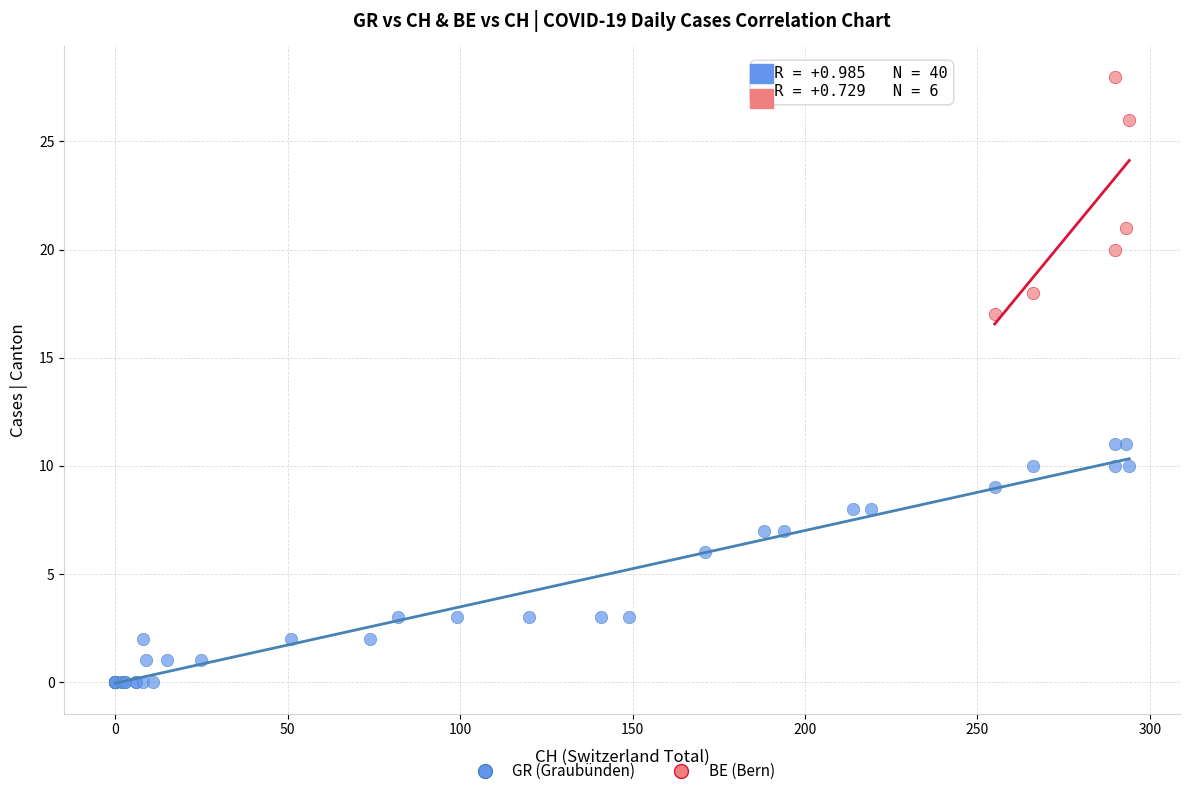

Which series reaches the minimum Y coordinate?

GR (Graubünden)